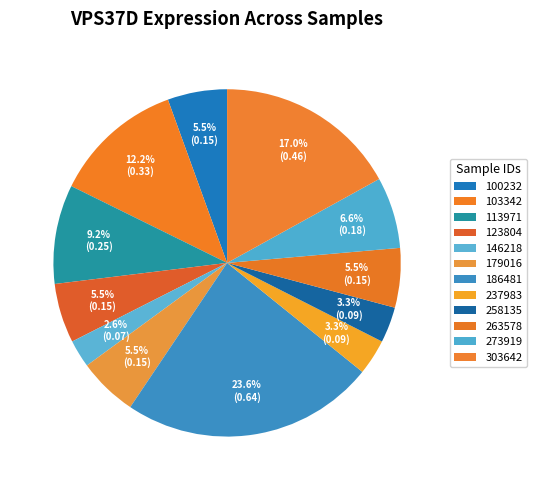

The 146218 slice represents 3% of the pie. True or false?

True